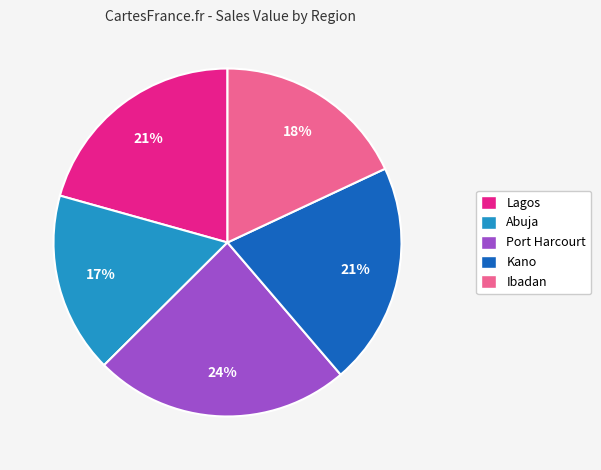

To the nearest percent, what is the difference between the largest and smallest slice percentages?

7%